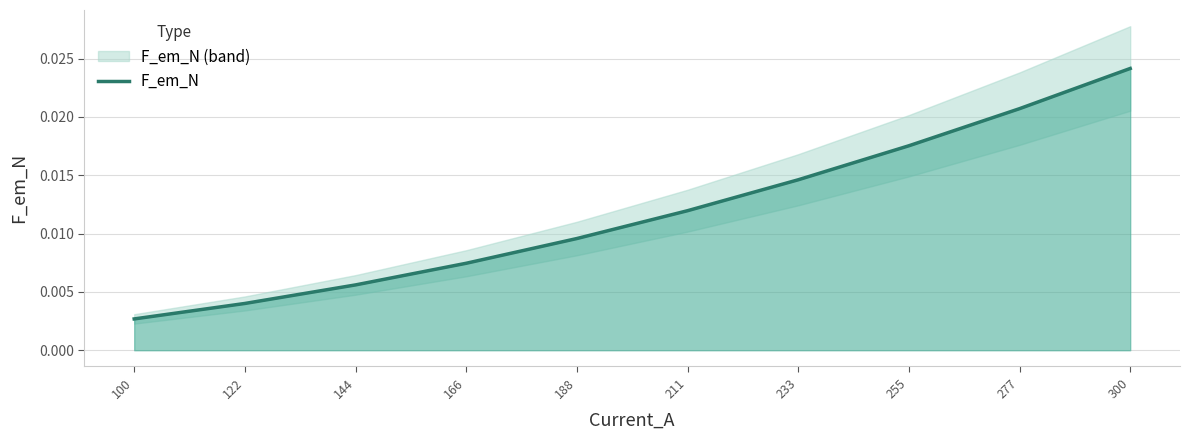

True or false: the data has more than 0 interior local peaks.

False